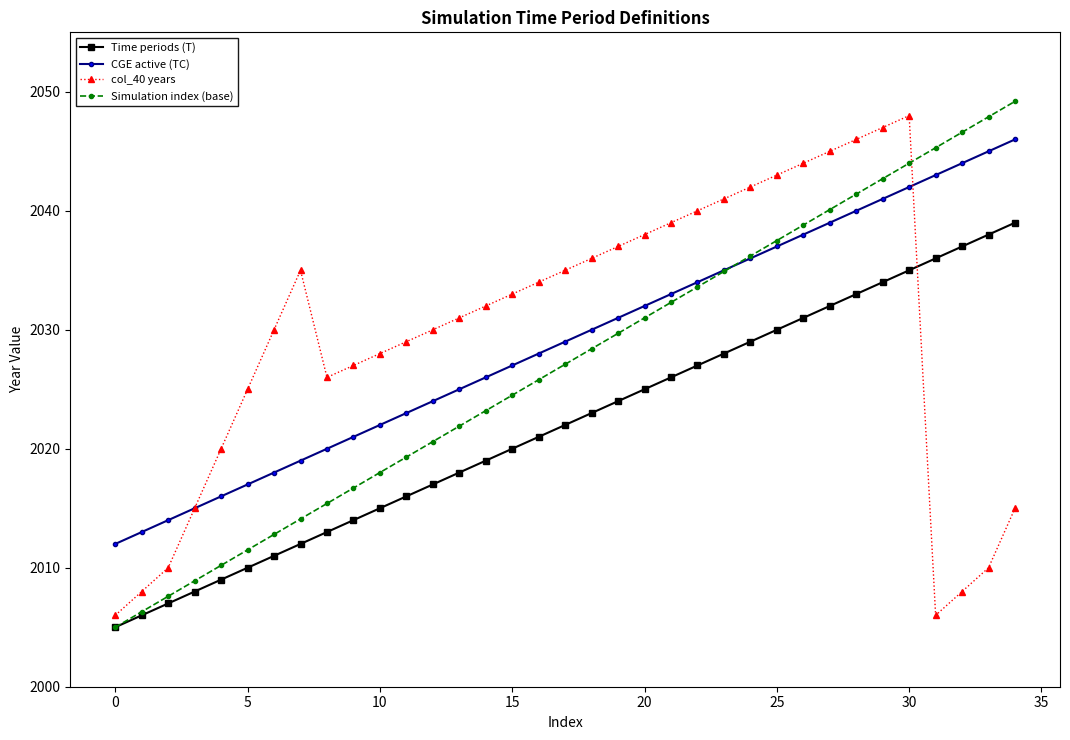

After their last crossing, which series has the higher values: Simulation index (base) or col_40 years?

Simulation index (base)